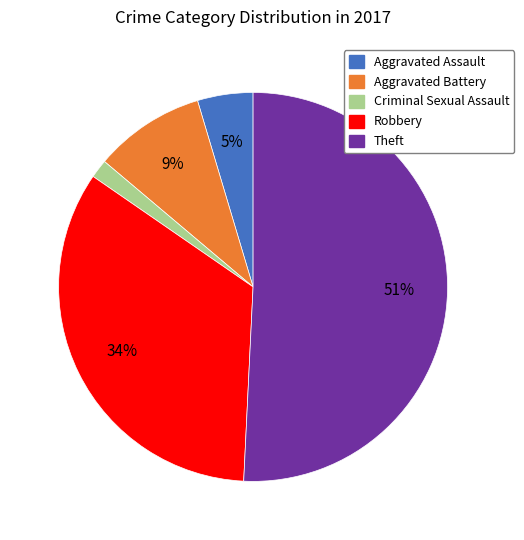

Count the number of slices in the pie.

5